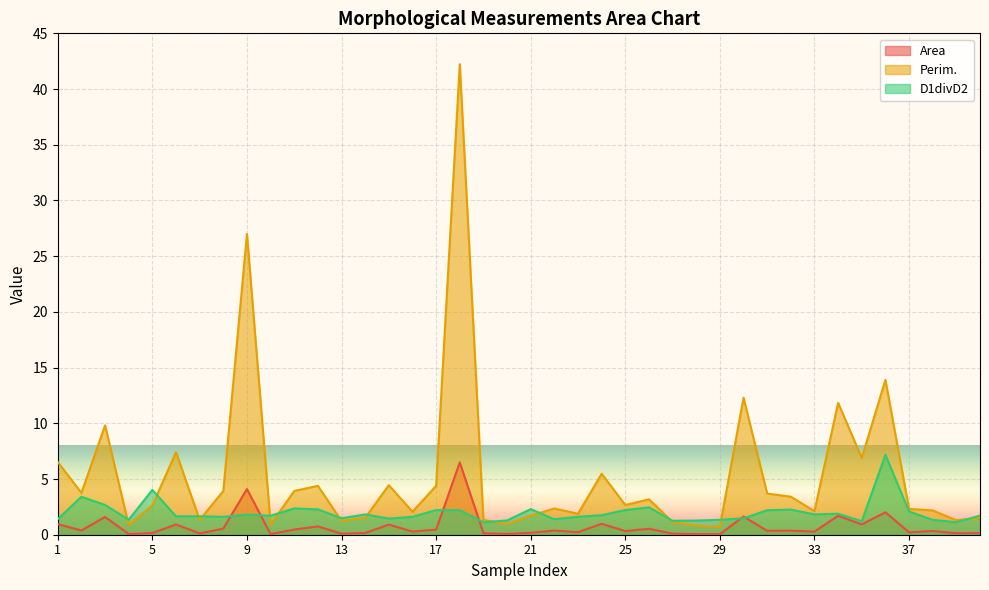

The value of Area at 23 is 0.1. True or false?

False